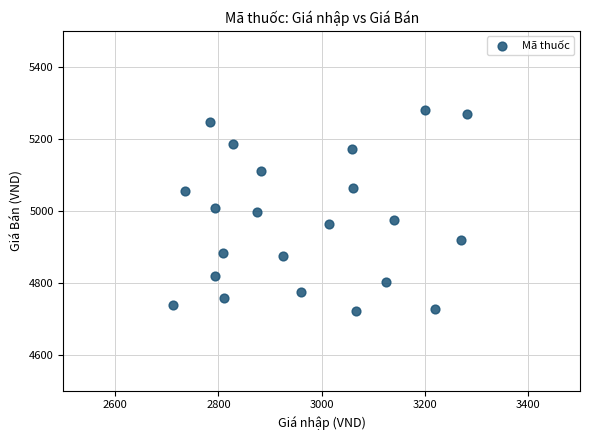

What is the range of X values (max minus min)?

569.6